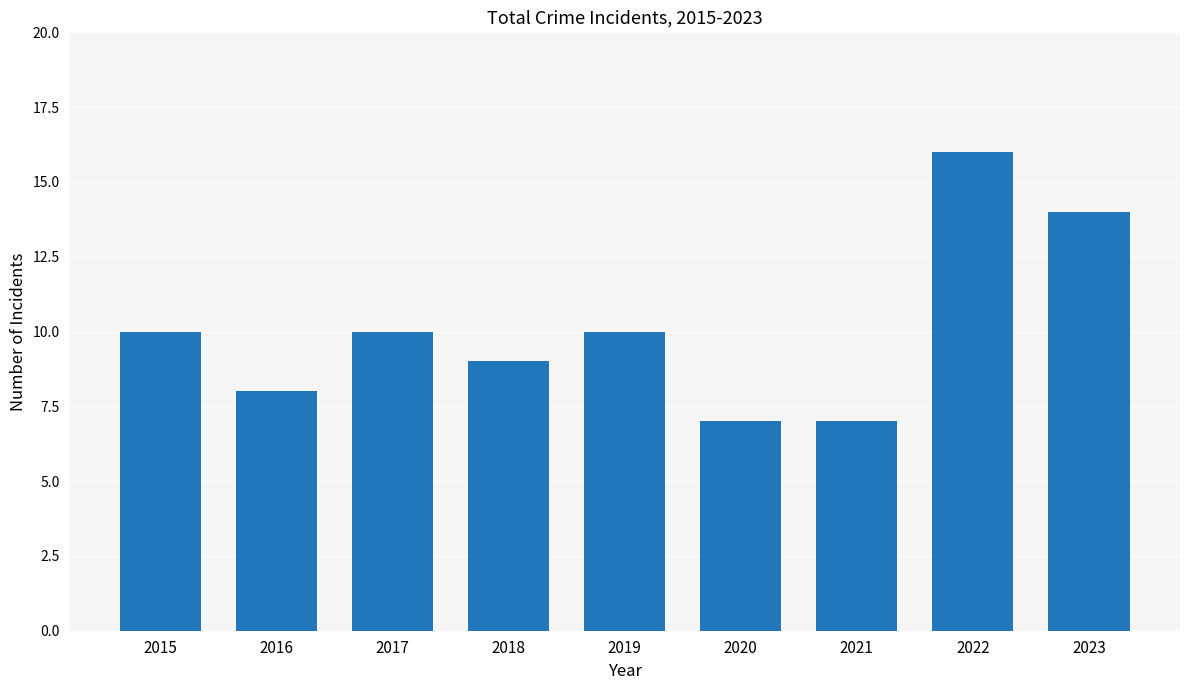

What is the approximate value at 2016?

8